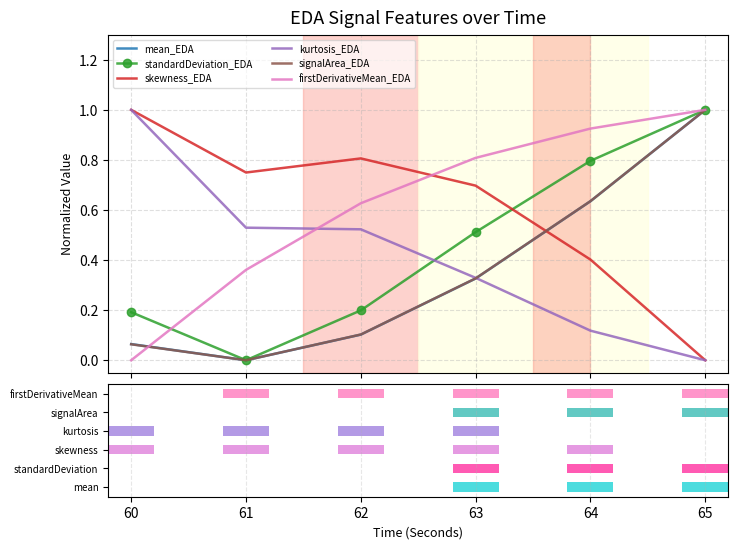

What are all the series names shown in the legend?

mean_EDA, standardDeviation_EDA, skewness_EDA, kurtosis_EDA, signalArea_EDA, firstDerivativeMean_EDA